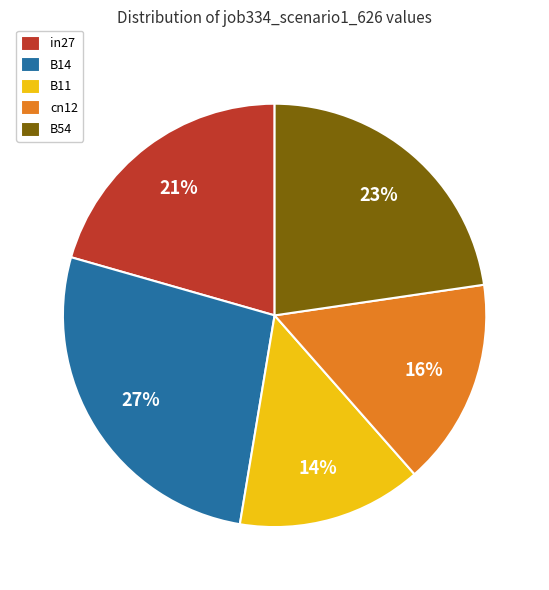

Which slice is the smallest?

B11